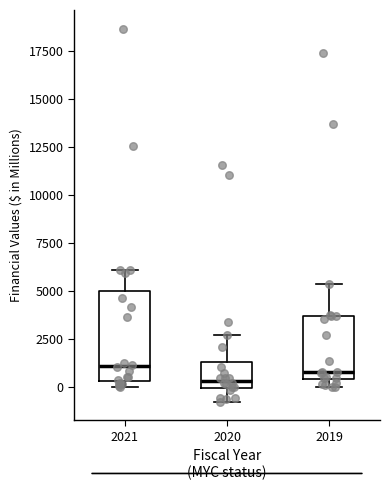

Where does the upper whisker of the box at x = 2020 end on the y-axis? The values are not printed on the chart, so give them approximately, as read against the axis.

2500